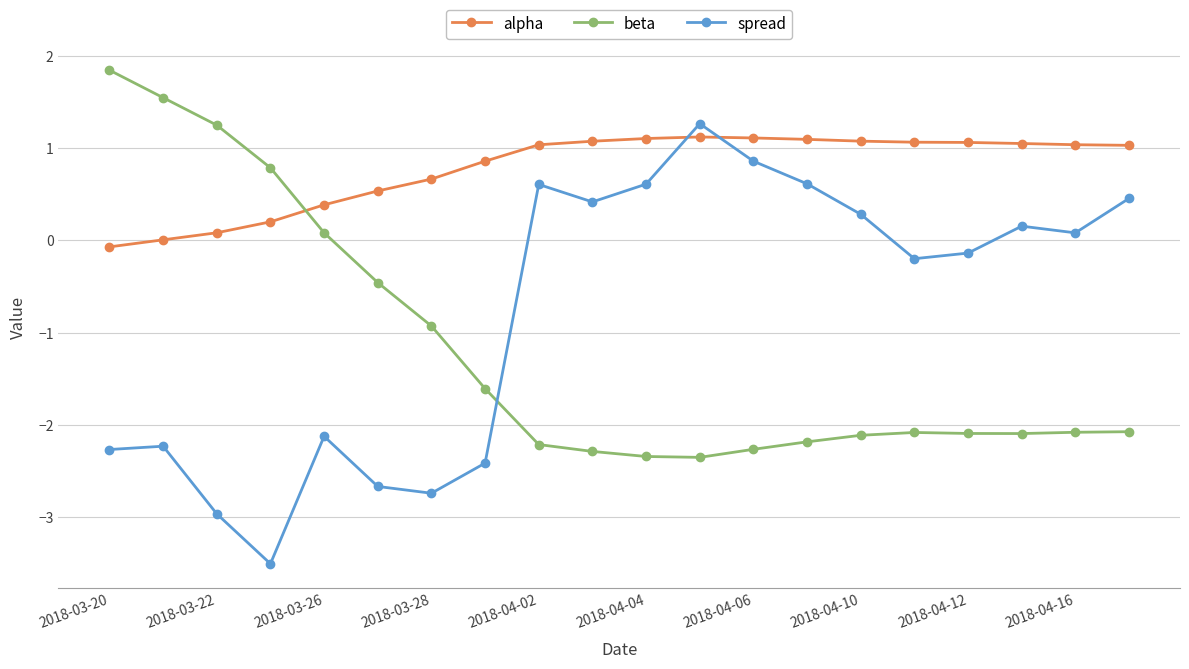

Which series has the largest total across all categories?

alpha